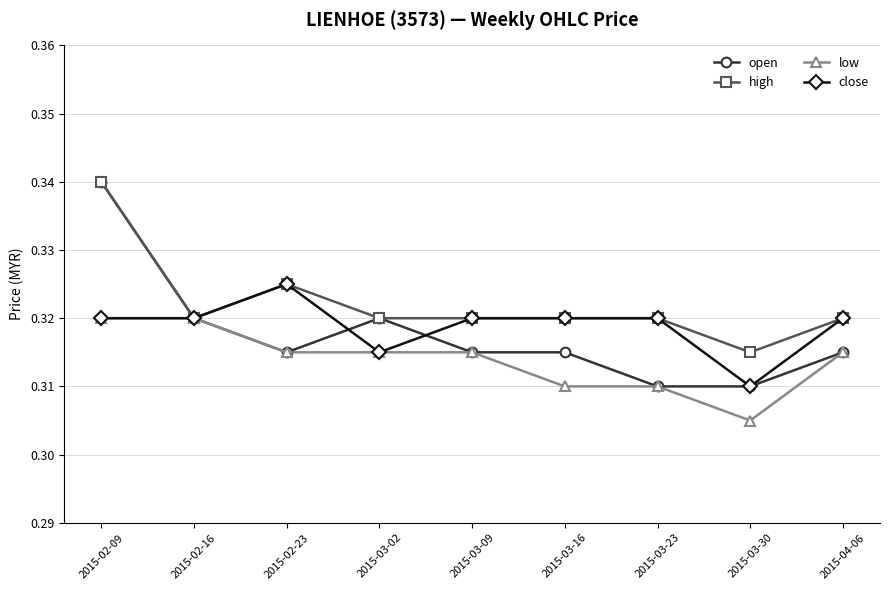

Which series has the widest spread of values?

open